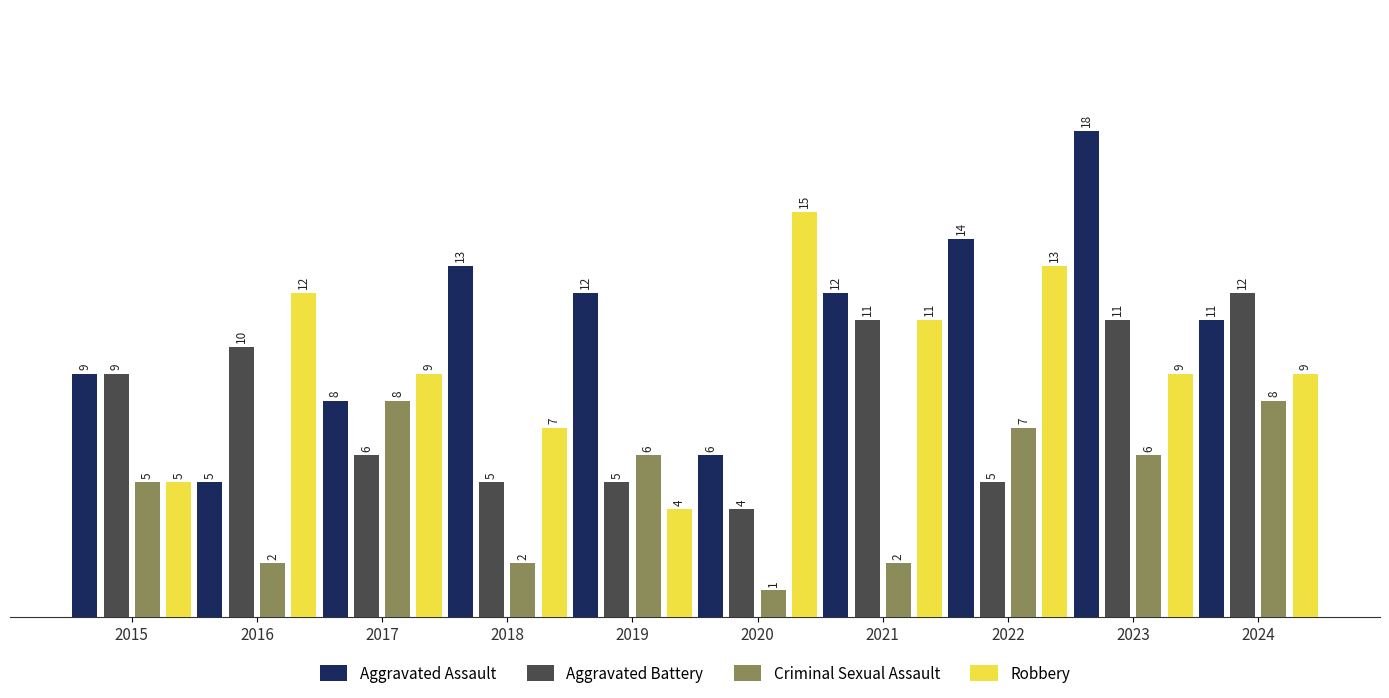

What is the average value of the Robbery series?

9